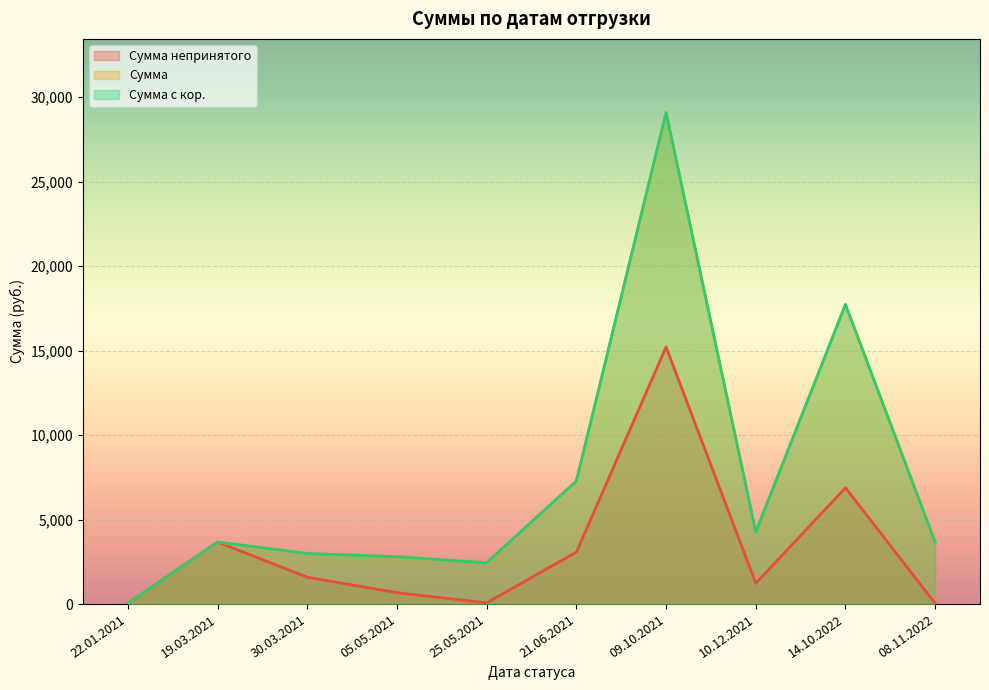

True or false: Сумма с кор. and Сумма непринятого intersect in this chart.

False